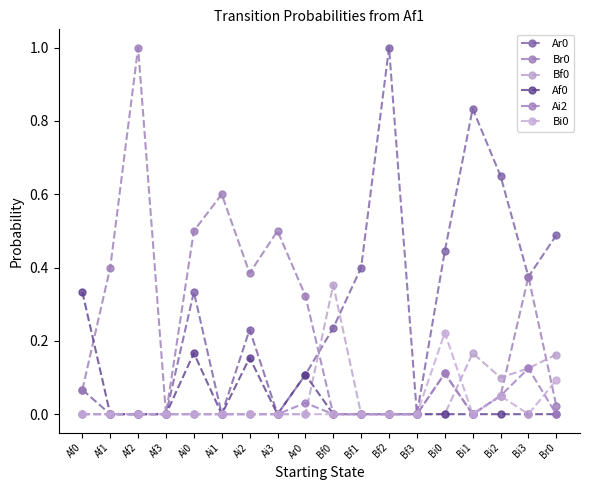

At which category is the sum across all series the highest?

Af2